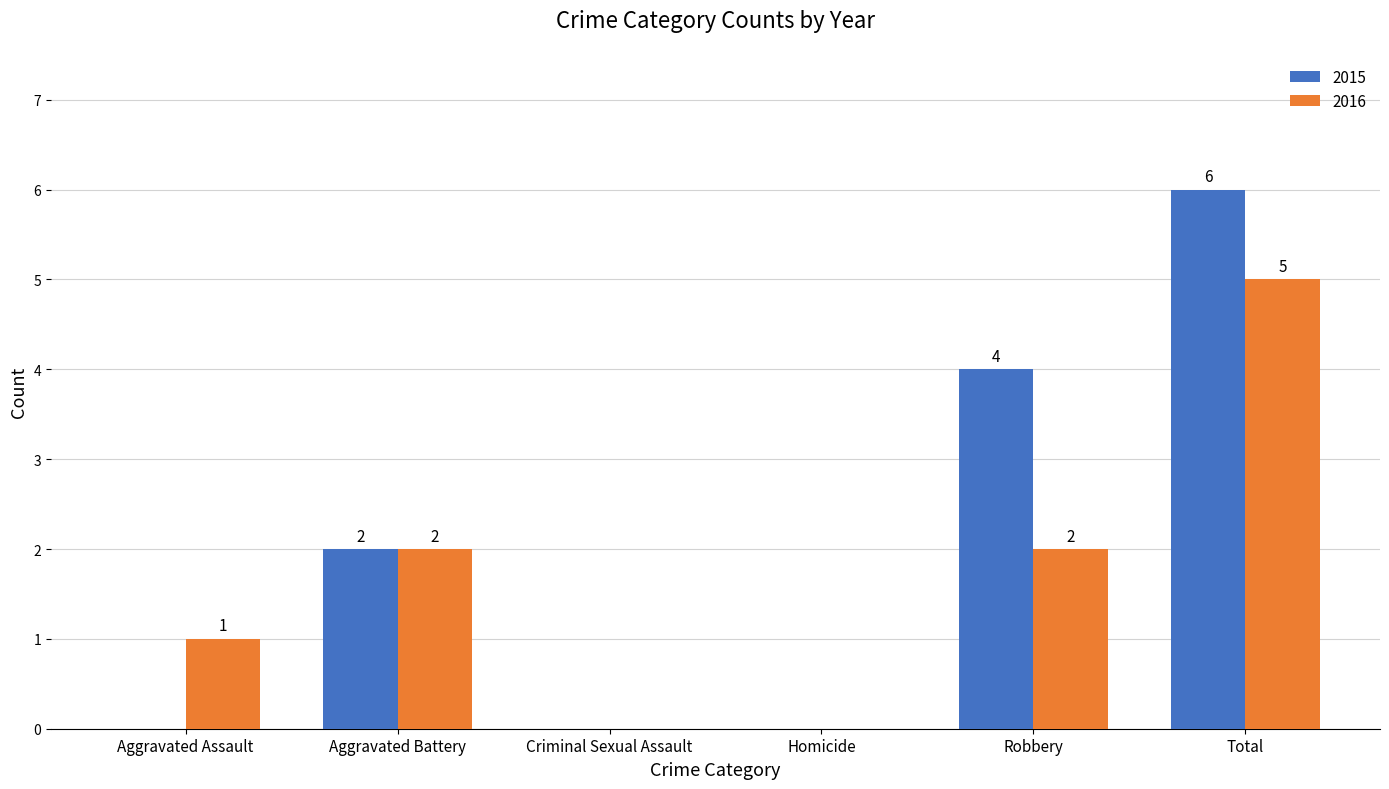

What is the spread (max minus min) of values at Aggravated Assault?

1